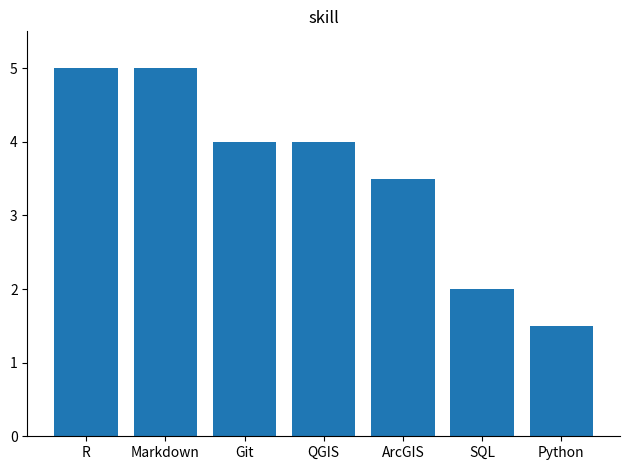

Reading left to right, what are all the values shown in this chart?

5.0	5.0	4.0	4.0	3.5	2.0	1.5